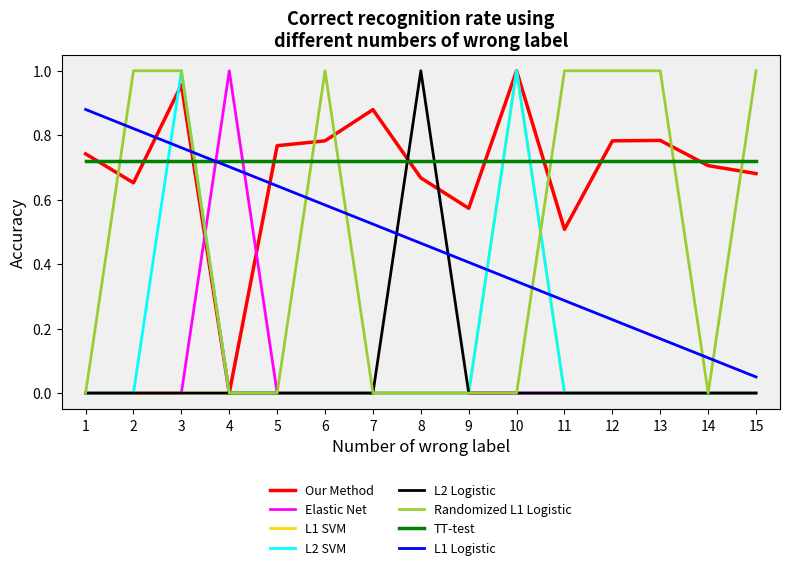

What is the total value across all series at 3?

4.4